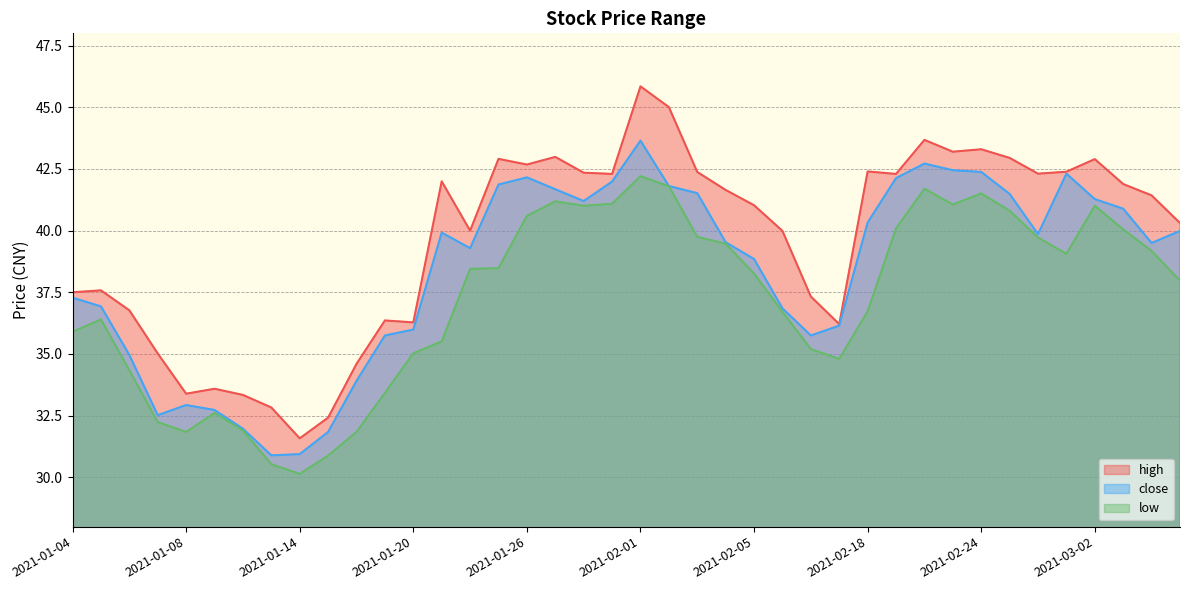

True or false: close has a value of 9.7 at 2021-01-18.

False